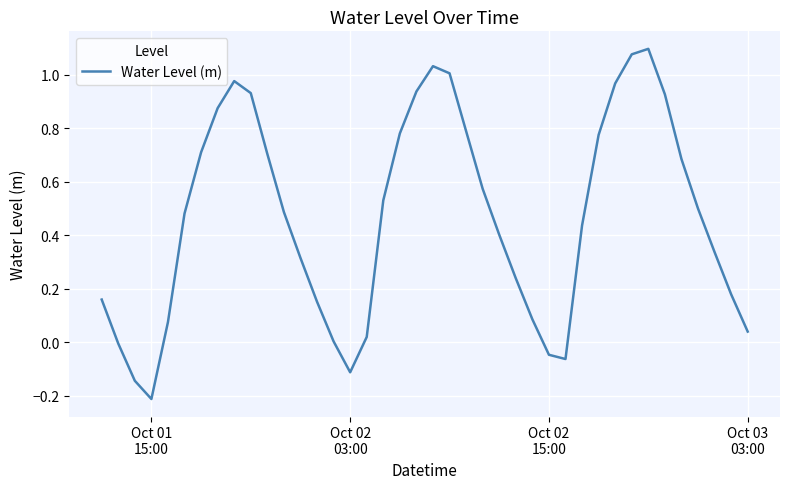

How many lines are shown in the chart?

1